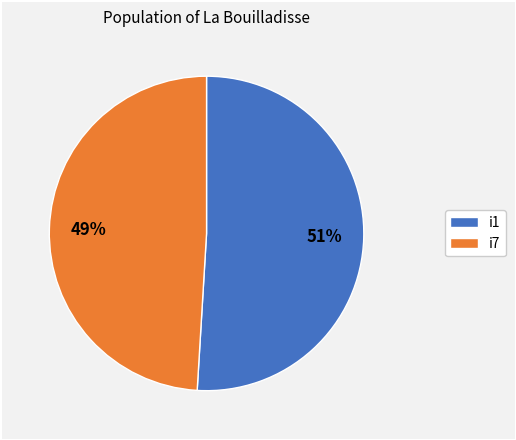

Which has a higher value, i7 or i1?

i1